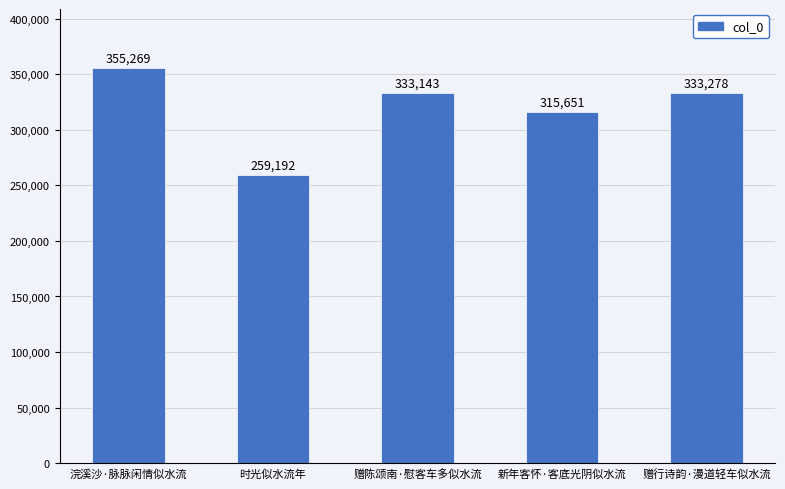

Which category has the highest value across all series?

浣溪沙·脉脉闲情似水流